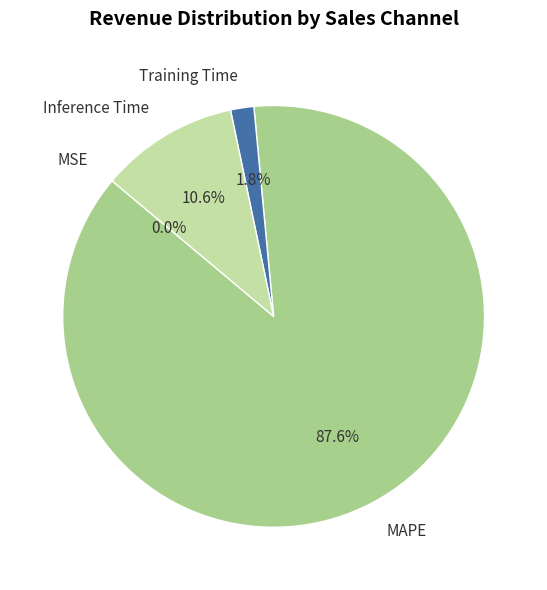

Does MAPE represent more than half of the total?

Yes